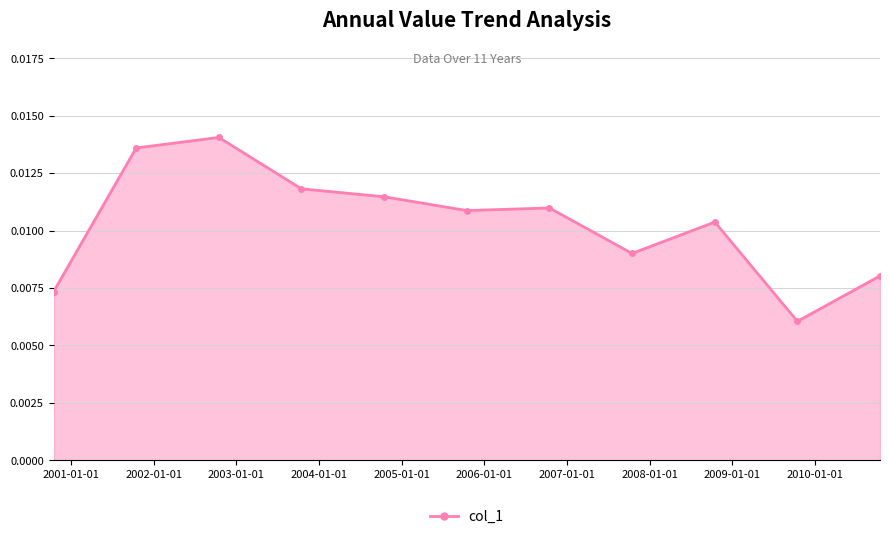

Count the values in the range 0 to 1.

11